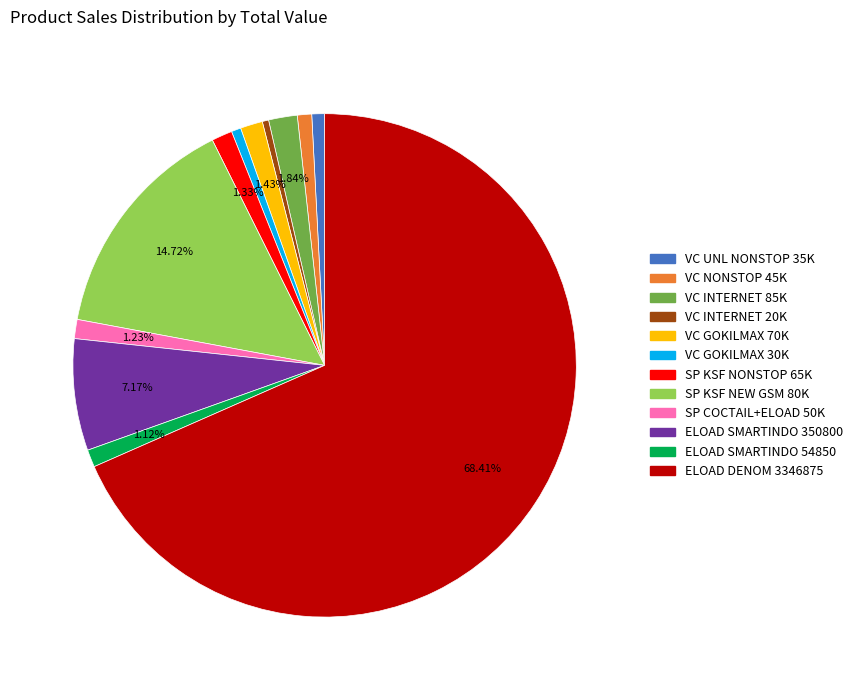

Combined, what portion of the pie is VC INTERNET 85K and SP KSF NEW GSM 80K?

16.6%